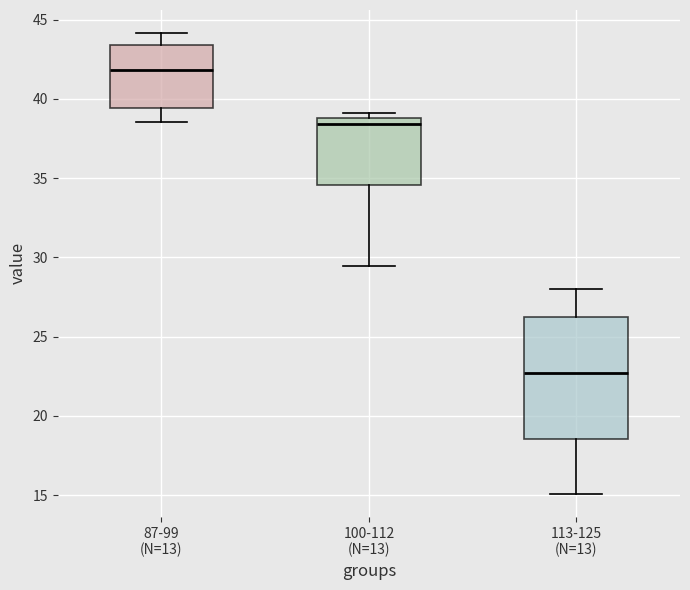

Which box has the highest median line?

87-99 (N=13)